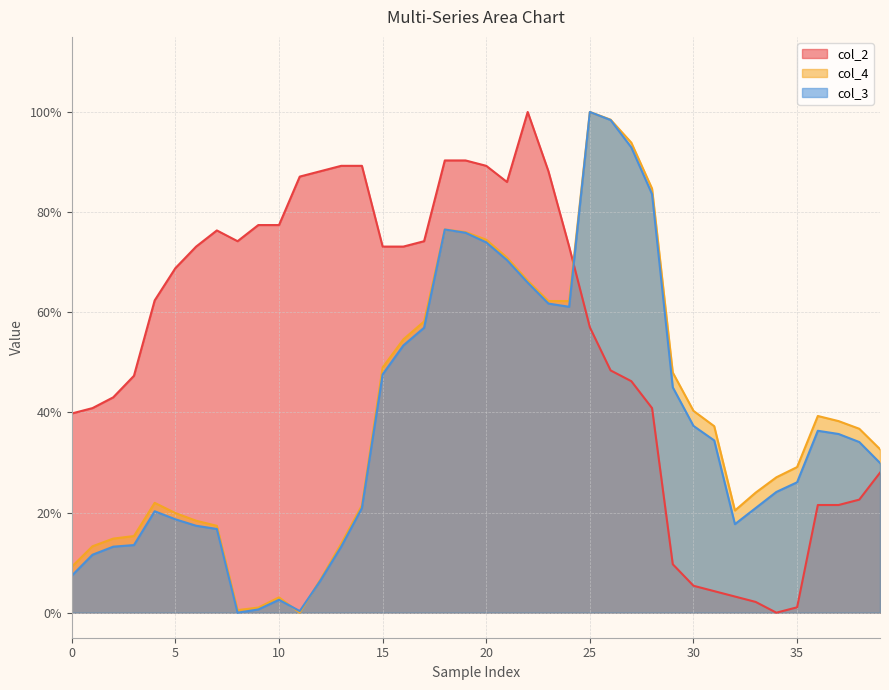

What value does the col_2 series have at 14?

0.9